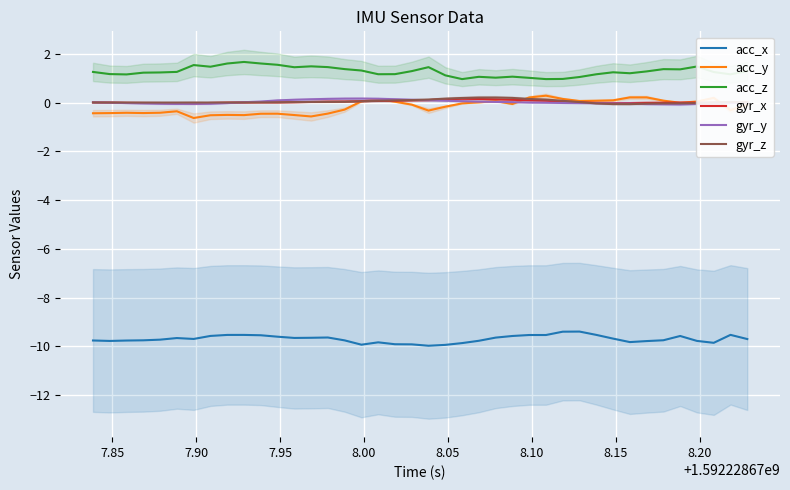

What is the minimum value for acc_z?

1.0